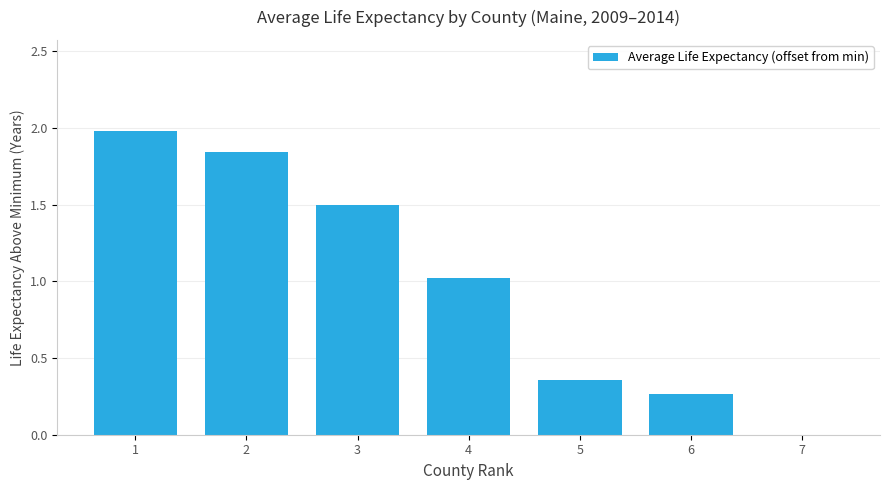

Are the bars grouped side by side (vs. stacked)?

No